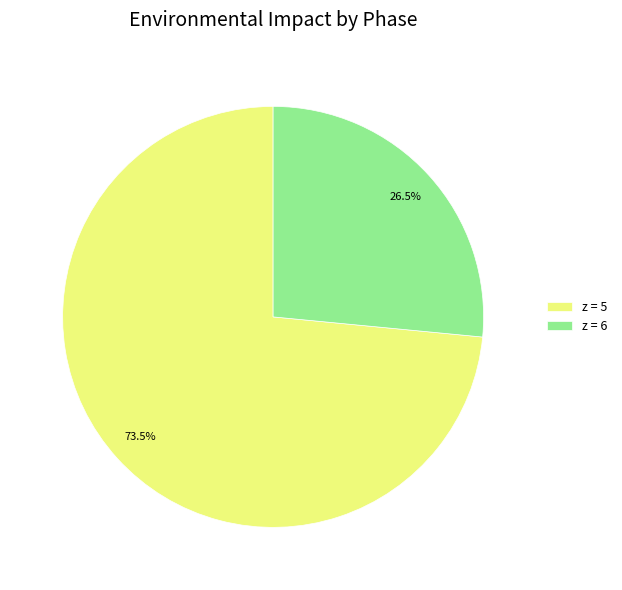

Combined, what portion of the pie is z = 5 and z = 6?

100.0%